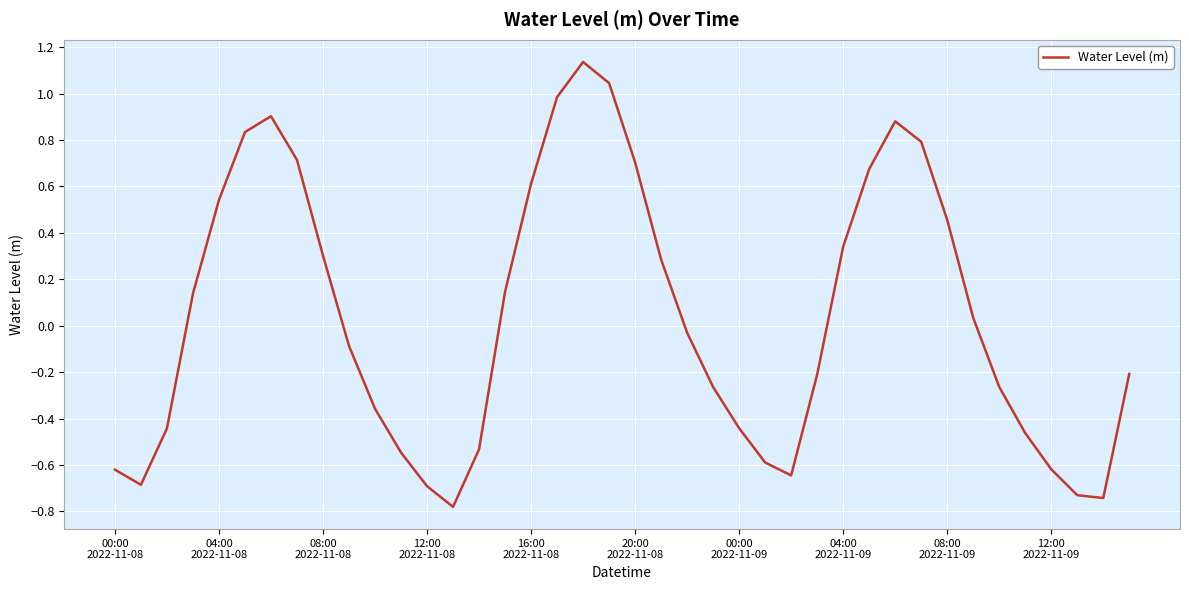

What is the difference between the maximum and minimum values?

1.9